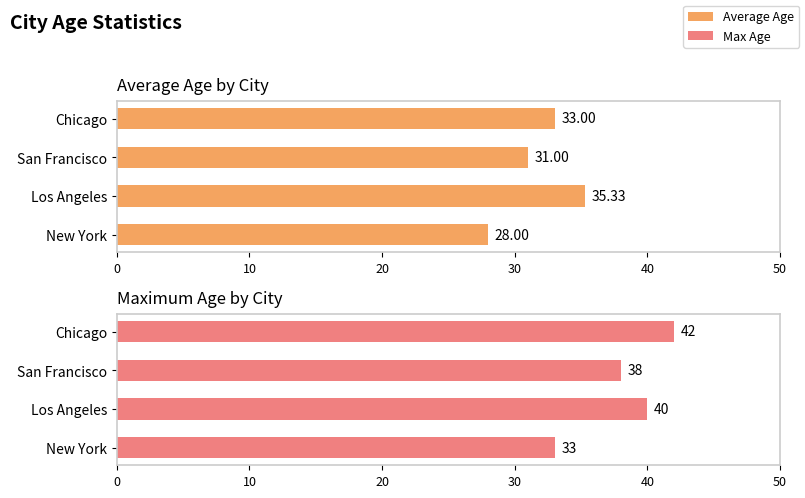

What is the sum of all Average Age values?

127.3